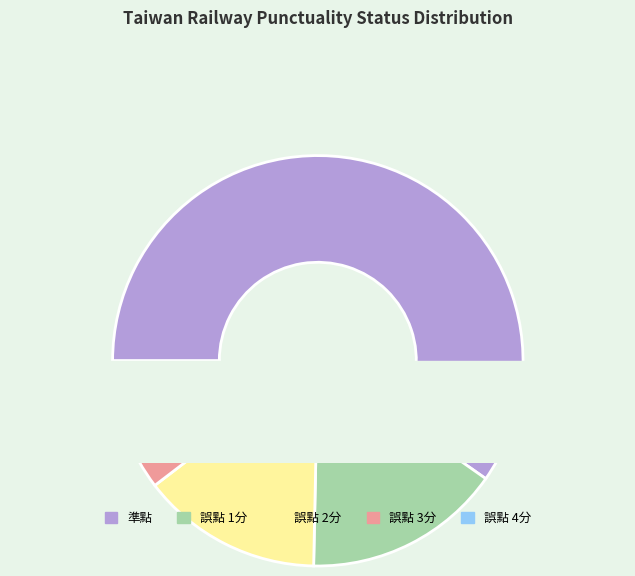

Which slice is the smallest?

誤點 4分